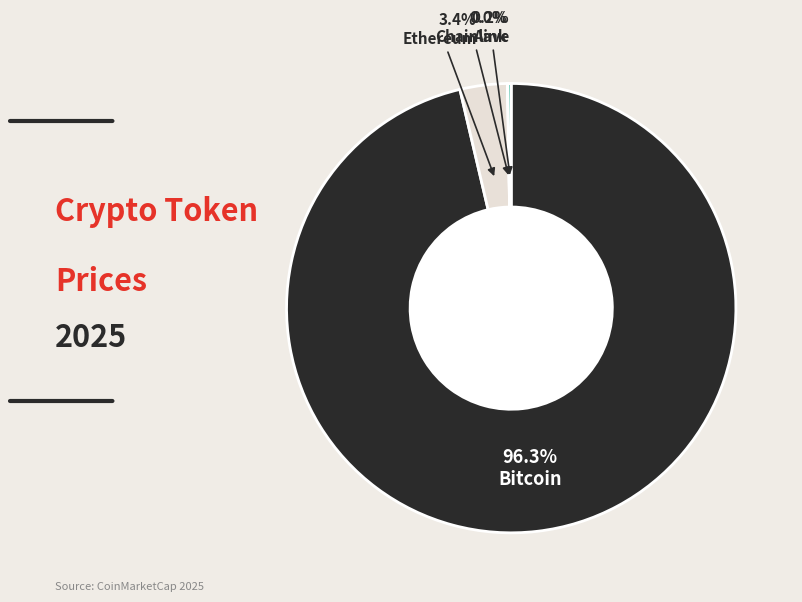

Is there a majority slice in this chart?

Yes